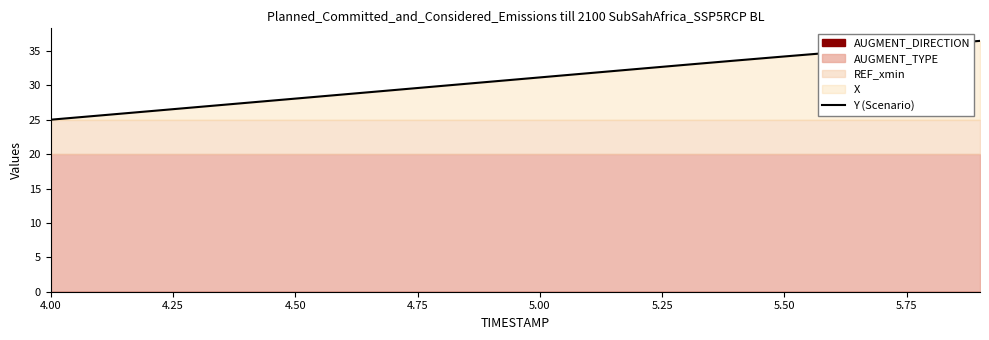

How many categories are shown in the chart?

20